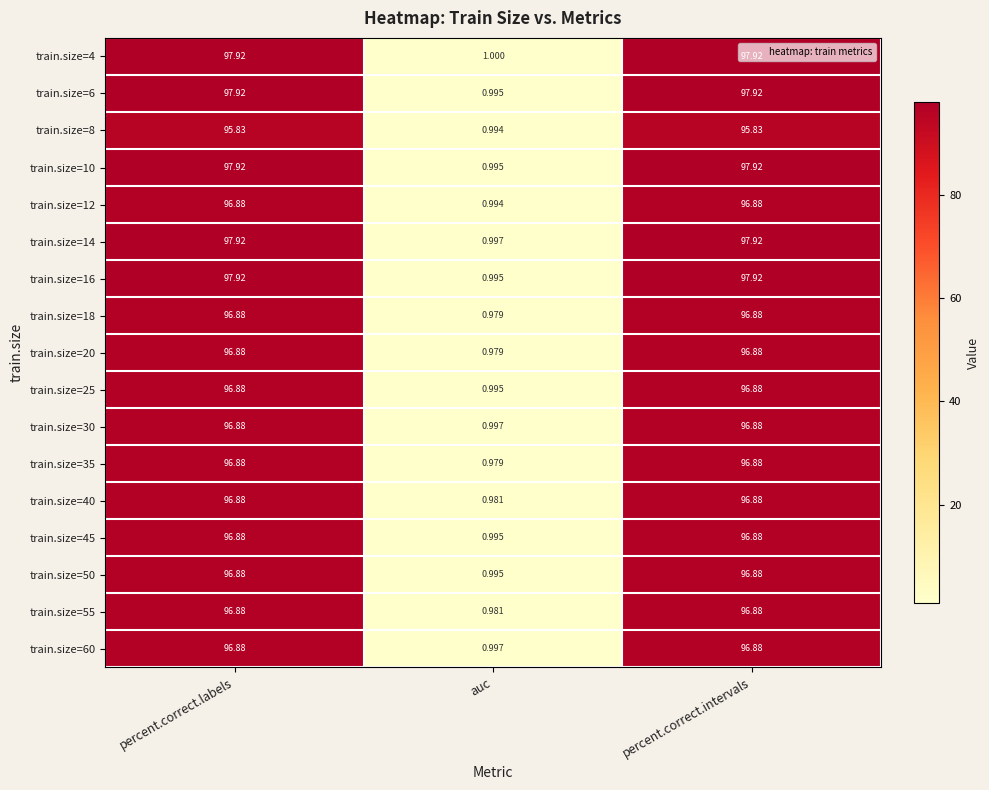

Which category has the lowest value across all series?

auc